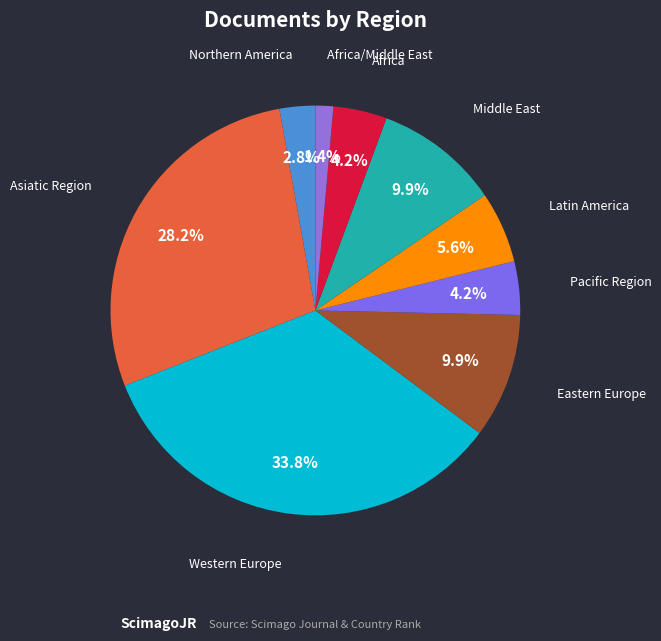

What is the smallest slice in the pie chart?

Africa/Middle East